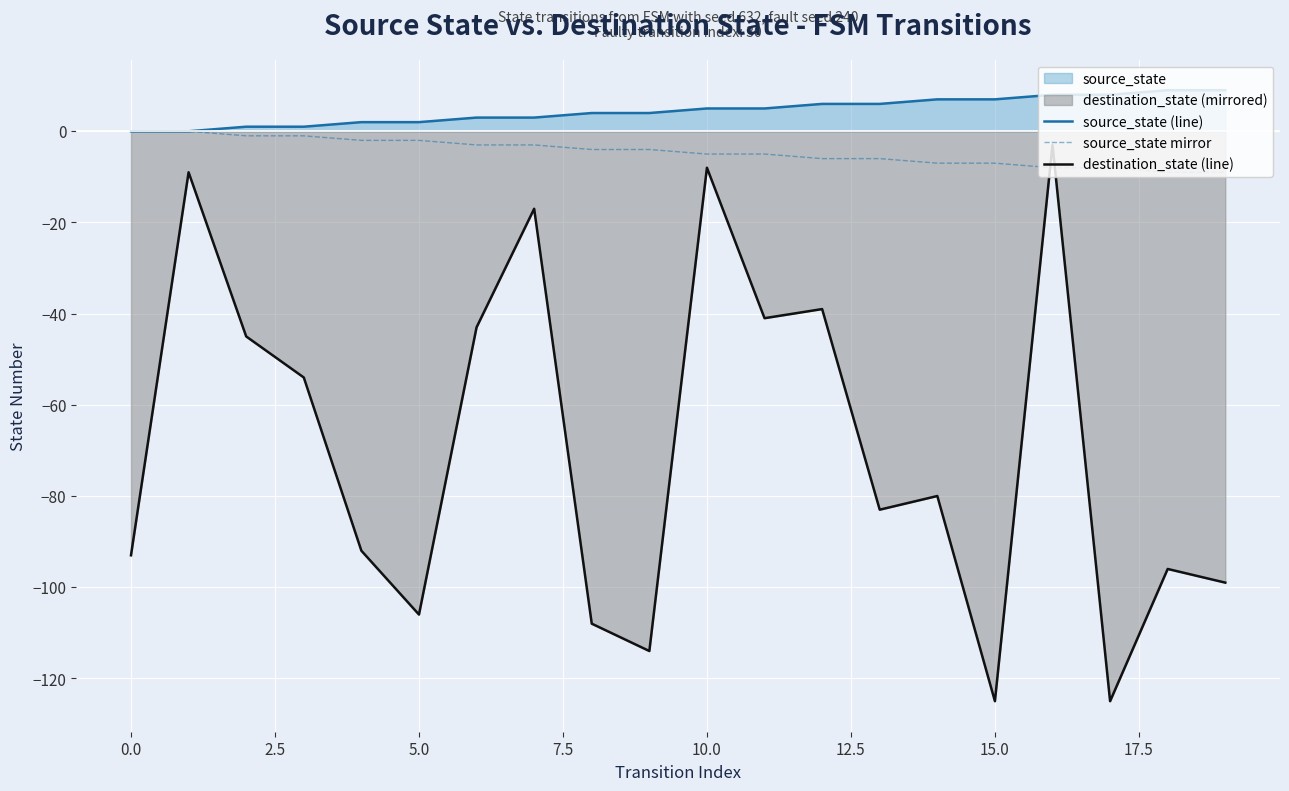

How many distinct data groups are displayed?

3